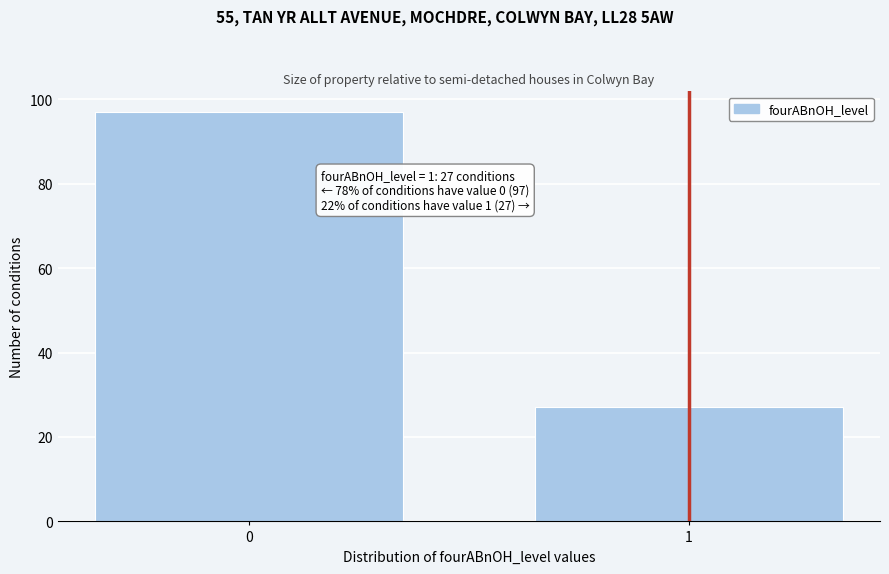

Reading left to right, transcribe all the data shown in this chart.

97	27